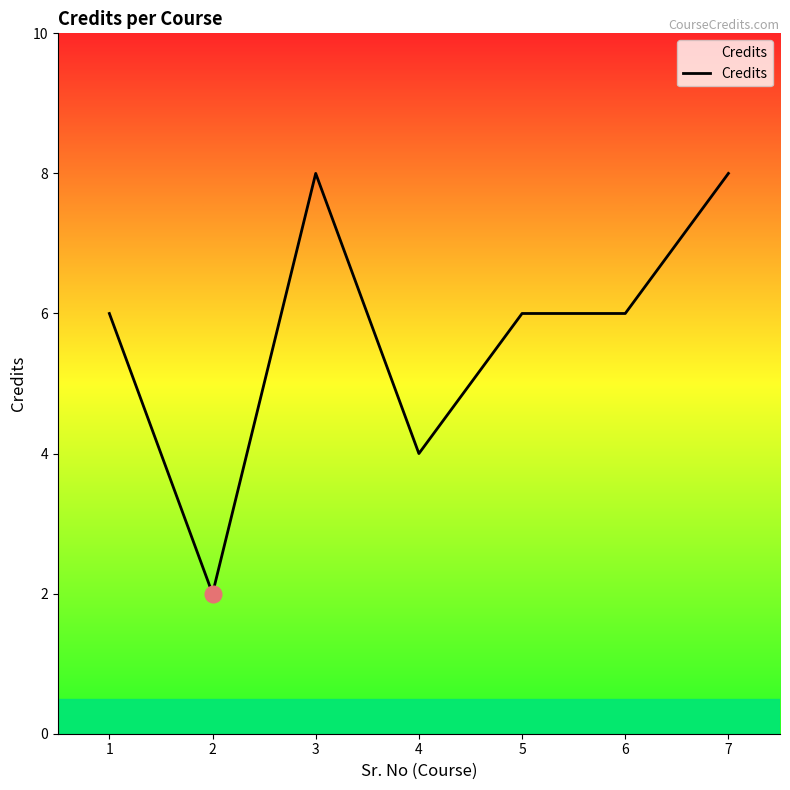

True or false: the data shows 4 at 2.

False